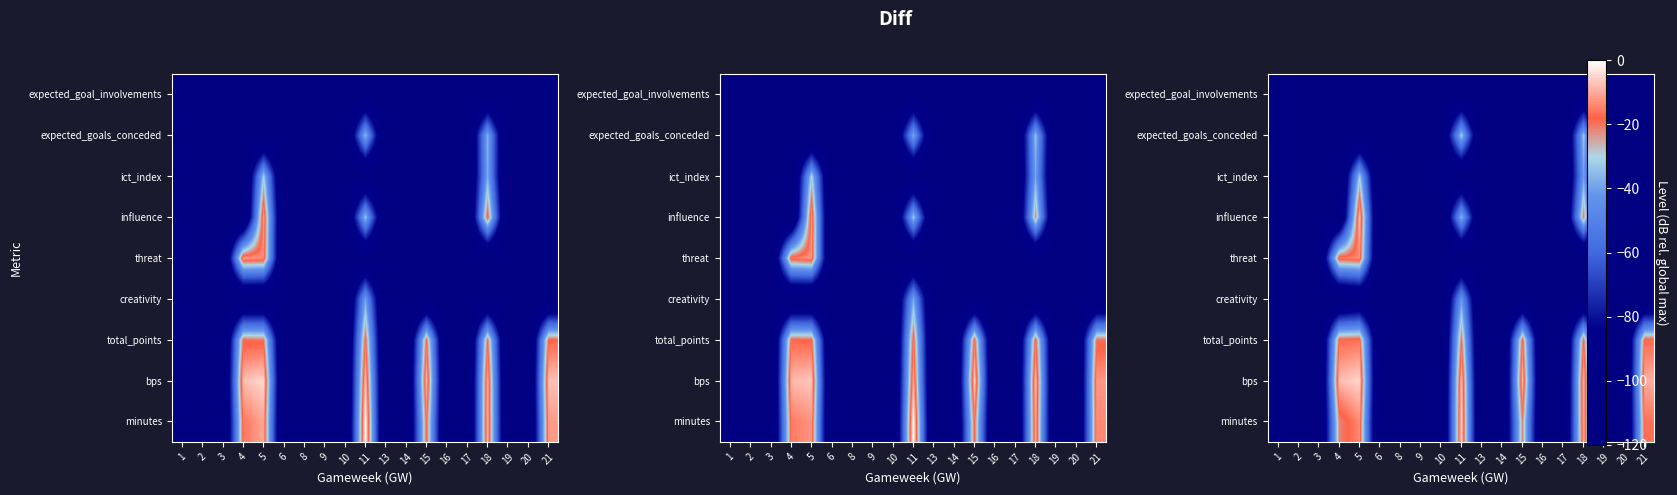

Reading right to left, list all the values displayed in this chart.

row_0: 21=-16.6	20=-118.5	19=-120.0	18=-9.7	17=-117.3	16=-118.9	15=-21.2	14=-114.3	13=-118.7	11=-5.0	10=-120.0	9=-120.0	8=-120.0	6=-120.0	5=-13.5	4=-21.7	3=-118.2	2=-120.0	1=-120.0
row_1: 21=-9.5	20=-120.0	19=-120.0	18=-8.1	17=-120.0	16=-120.0	15=-8.0	14=-120.0	13=-120.0	11=-7.3	10=-120.0	9=-120.0	8=-120.0	6=-120.0	5=-4.9	4=-7.7	3=-120.0	2=-120.0	1=-119.0
row_2: 21=-17.3	20=-120.0	19=-120.0	18=-18.5	17=-120.0	16=-120.0	15=-18.0	14=-120.0	13=-120.0	11=-19.5	10=-120.0	9=-119.7	8=-116.6	6=-116.9	5=-16.6	4=-17.6	3=-120.0	2=-120.0	1=-114.5
row_3: 21=-120.0	20=-120.0	19=-120.0	18=-117.6	17=-119.3	16=-119.1	15=-117.0	14=-120.0	13=-120.0	11=-41.2	10=-120.0	9=-115.3	8=-113.8	6=-117.7	5=-112.3	4=-120.0	3=-120.0	2=-119.4	1=-116.7
row_4: 21=-120.0	20=-120.0	19=-120.0	18=-120.0	17=-119.5	16=-113.9	15=-120.0	14=-120.0	13=-118.9	11=-120.0	10=-120.0	9=-120.0	8=-118.6	6=-119.4	5=-13.8	4=-15.8	3=-116.1	2=-120.0	1=-118.2
row_5: 21=-120.0	20=-117.9	19=-120.0	18=-20.3	17=-117.1	16=-120.0	15=-120.0	14=-120.0	13=-118.0	11=-35.8	10=-120.0	9=-118.5	8=-120.0	6=-120.0	5=-6.8	4=-115.7	3=-120.0	2=-118.4	1=-118.6
row_6: 21=-120.0	20=-120.0	19=-120.0	18=-40.4	17=-120.0	16=-120.0	15=-120.0	14=-120.0	13=-120.0	11=-117.7	10=-109.1	9=-120.0	8=-120.0	6=-120.0	5=-32.4	4=-120.0	3=-118.0	2=-120.0	1=-120.0
row_7: 21=-115.9	20=-118.2	19=-120.0	18=-32.8	17=-120.0	16=-120.0	15=-119.3	14=-116.5	13=-117.7	11=-31.4	10=-114.2	9=-119.4	8=-120.0	6=-120.0	5=-120.0	4=-118.3	3=-120.0	2=-117.8	1=-120.0
row_8: 21=-116.4	20=-115.5	19=-117.3	18=-115.3	17=-118.9	16=-118.4	15=-118.3	14=-120.0	13=-120.0	11=-116.8	10=-120.0	9=-120.0	8=-116.7	6=-120.0	5=-120.0	4=-113.9	3=-117.4	2=-120.0	1=-118.4